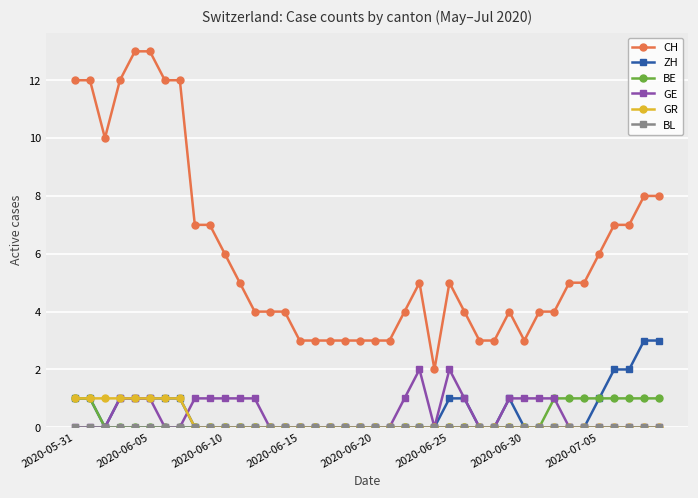

True or false: BE and CH intersect in this chart.

False